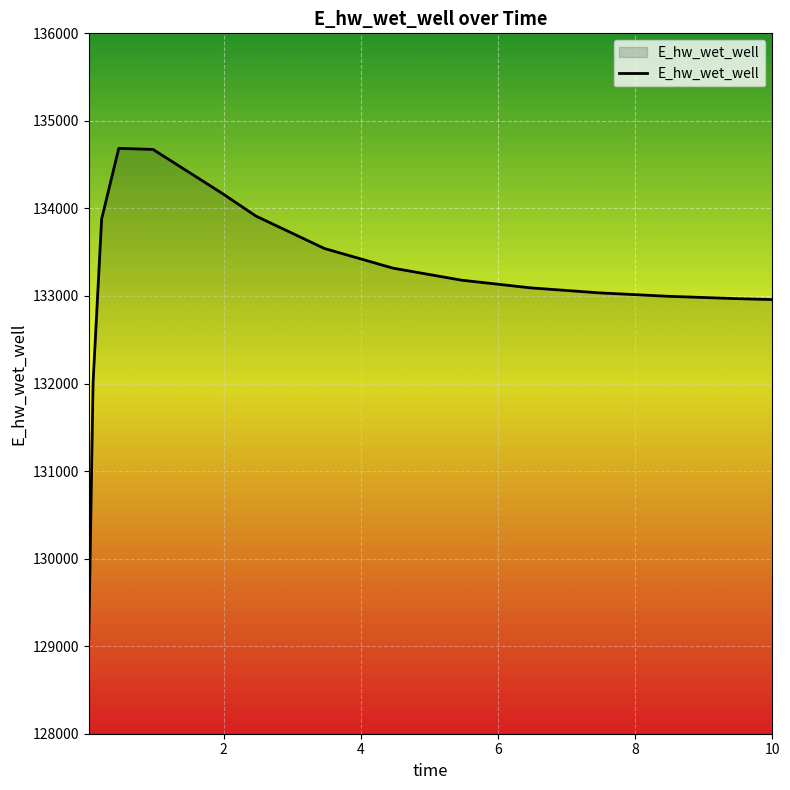

What is the maximum value shown in the chart?

134686.5